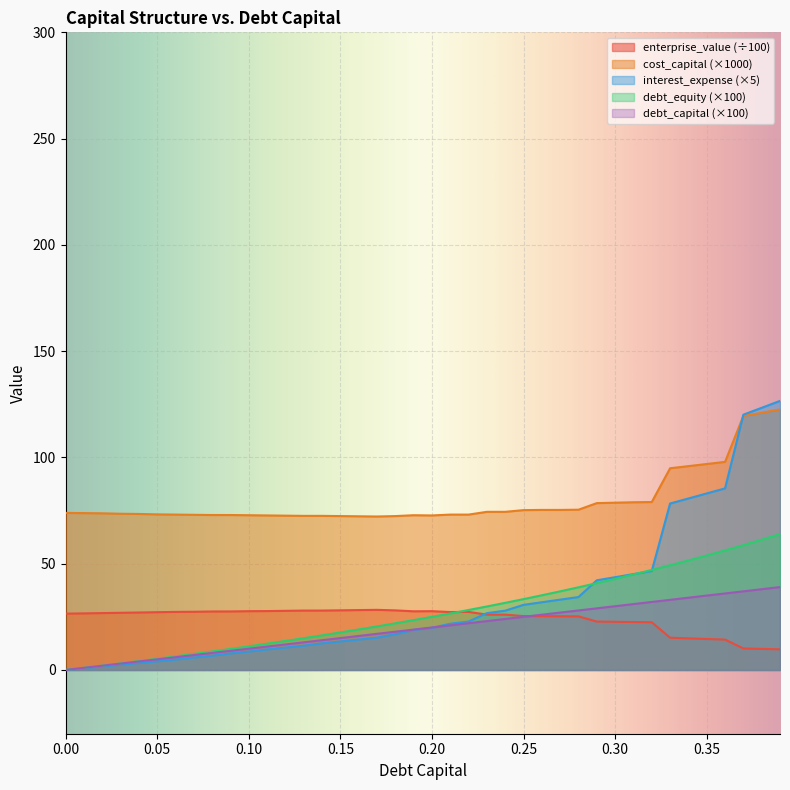

What are all the series names shown in the legend?

enterprise_value (÷100), cost_capital (×1000), interest_expense (×5), debt_equity (×100), debt_capital (×100)